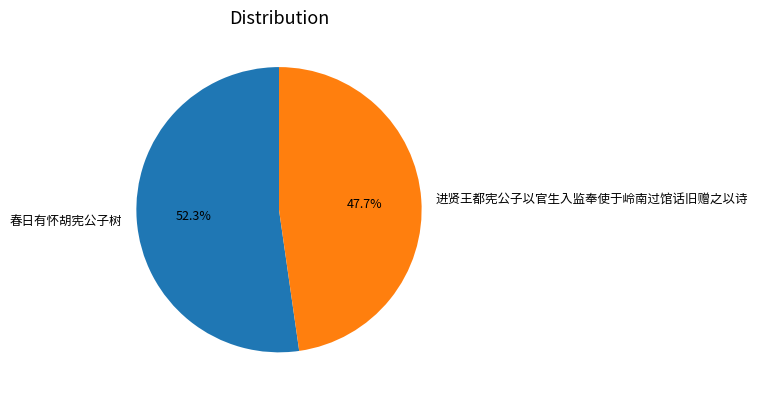

What portion of the pie excludes 进贤王都宪公子以官生入监奉使于岭南过馆话旧赠之以诗?

52.3%